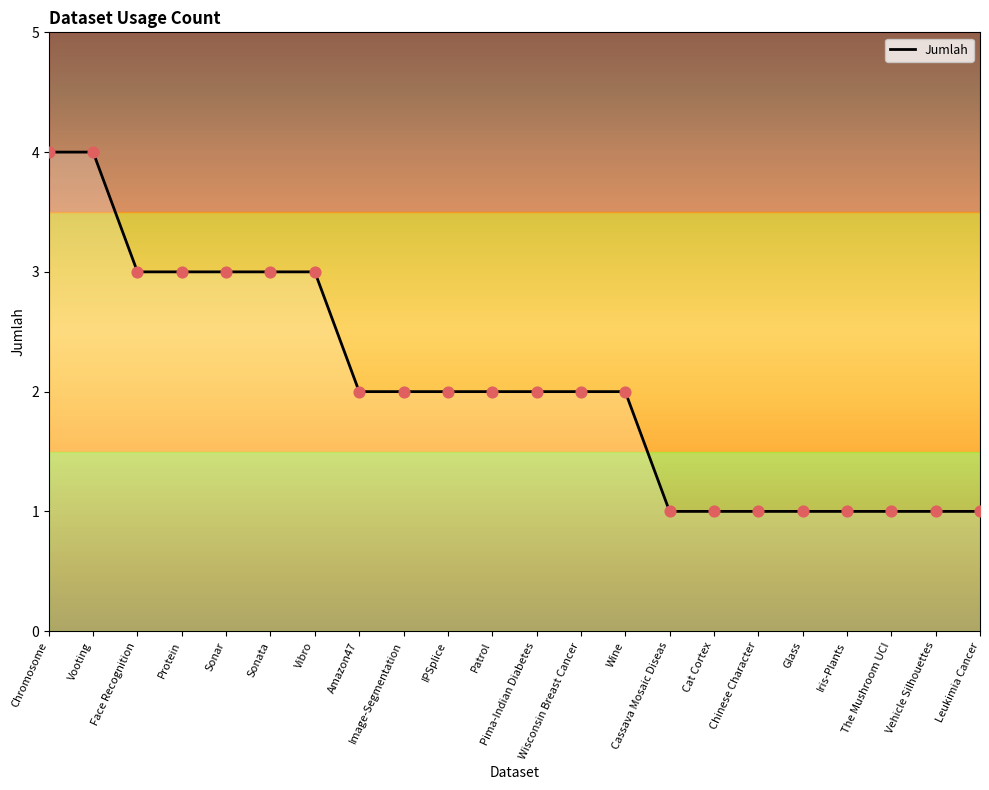

Which has a higher value, Wisconsin Breast Cancer or Face Recognition?

Face Recognition